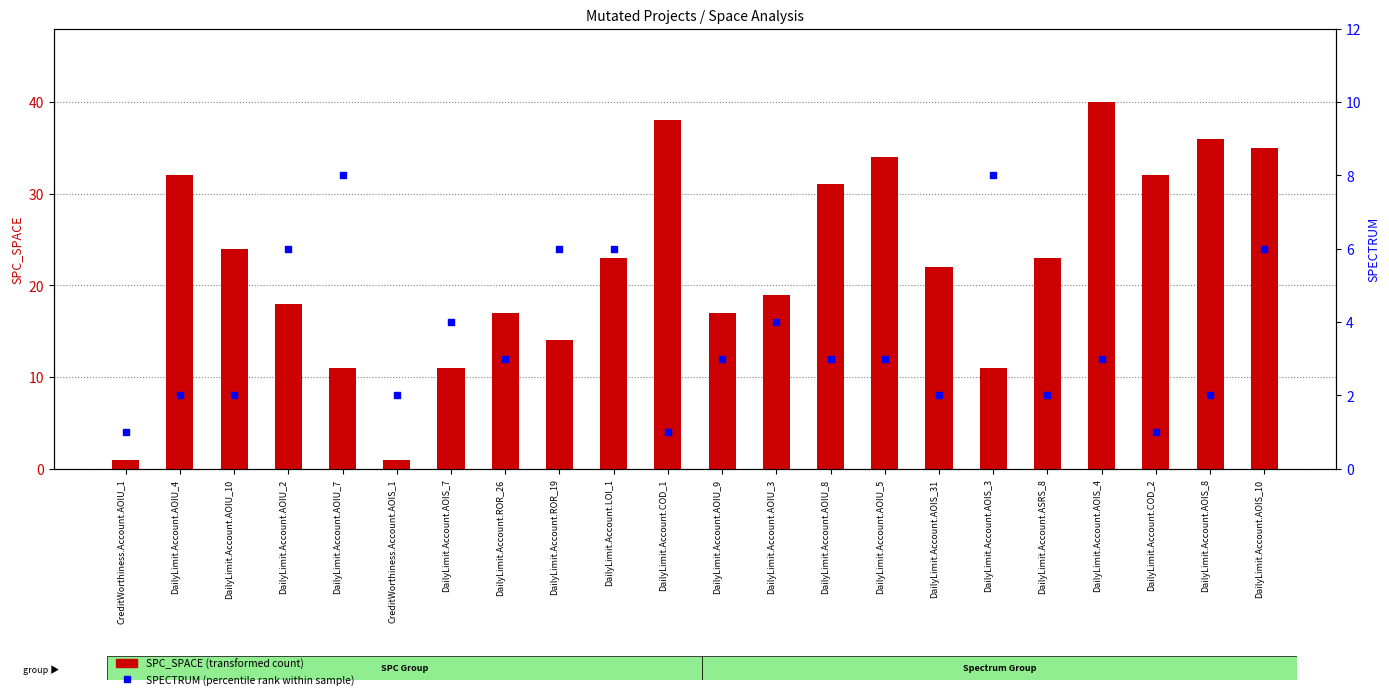

At which category is the sum across all series the highest?

DailyLimit.Account.AOIS_4